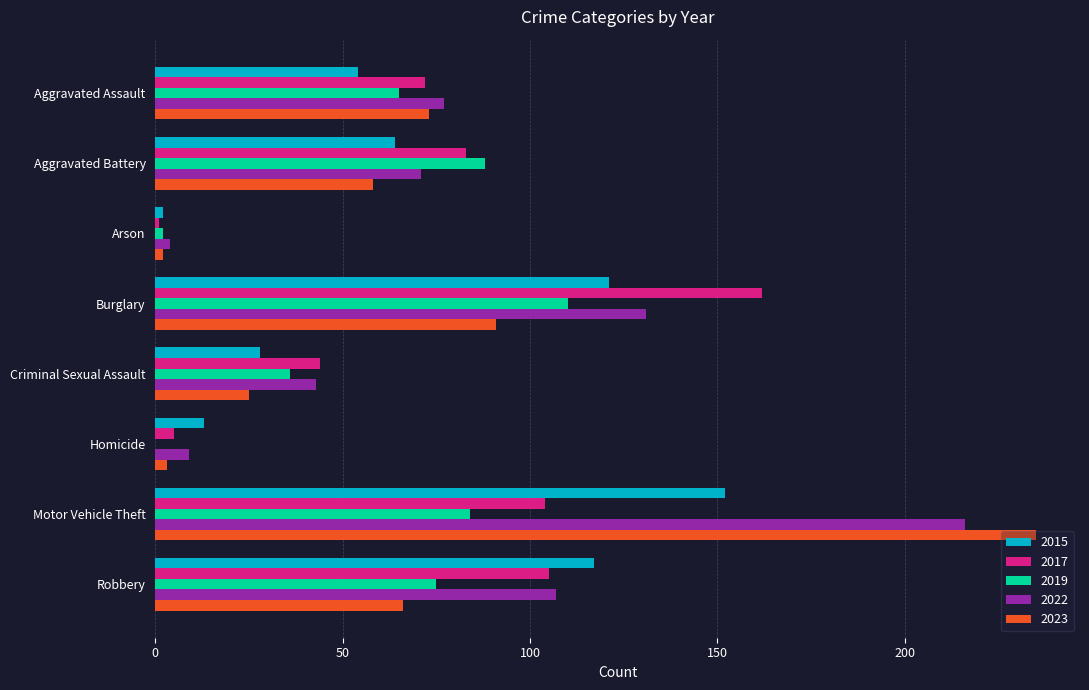

What is the maximum value shown in the chart?

235